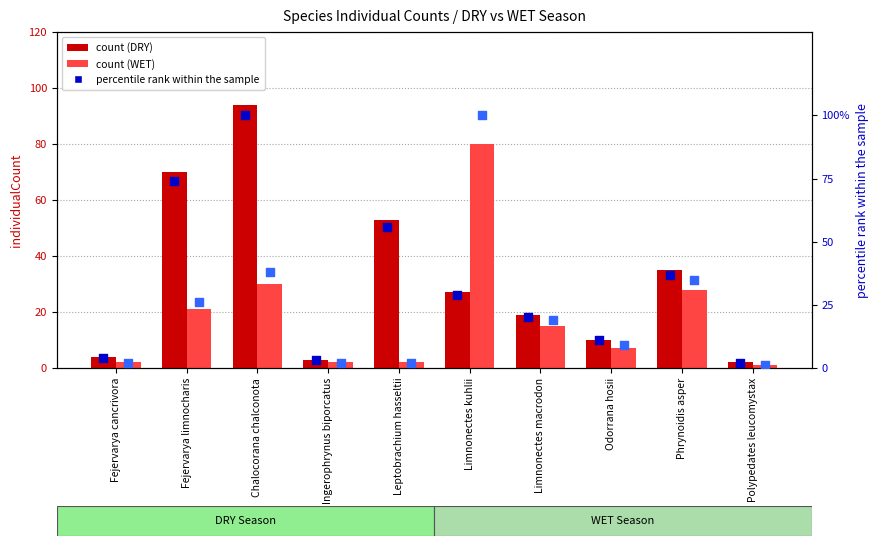

Is the value of percentile rank (DRY) at Fejervarya limnocharis greater than the value of percentile rank (WET) at Chalocorana chalconota?

Yes